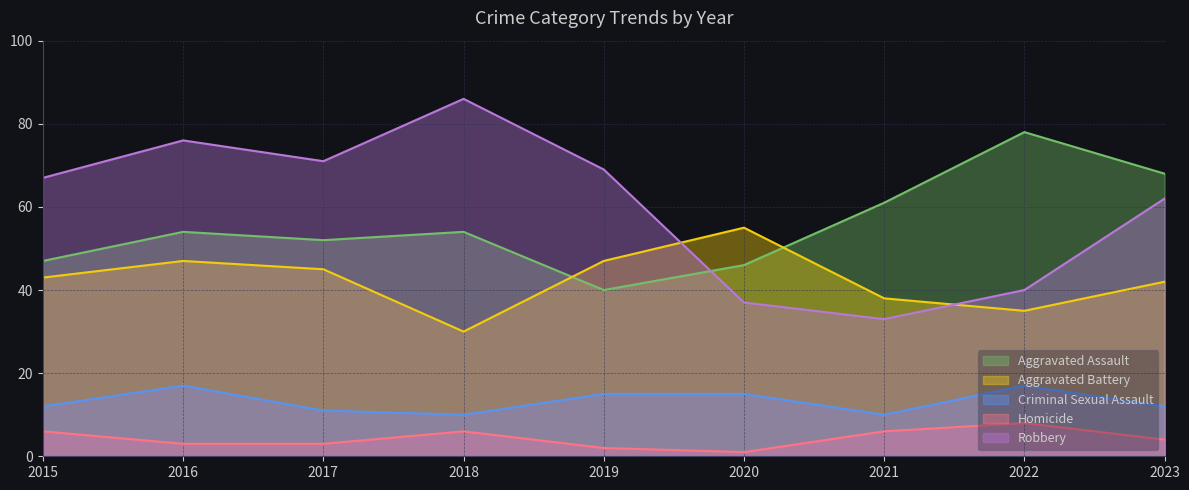

What is the spread (max minus min) of values at 2017?

68